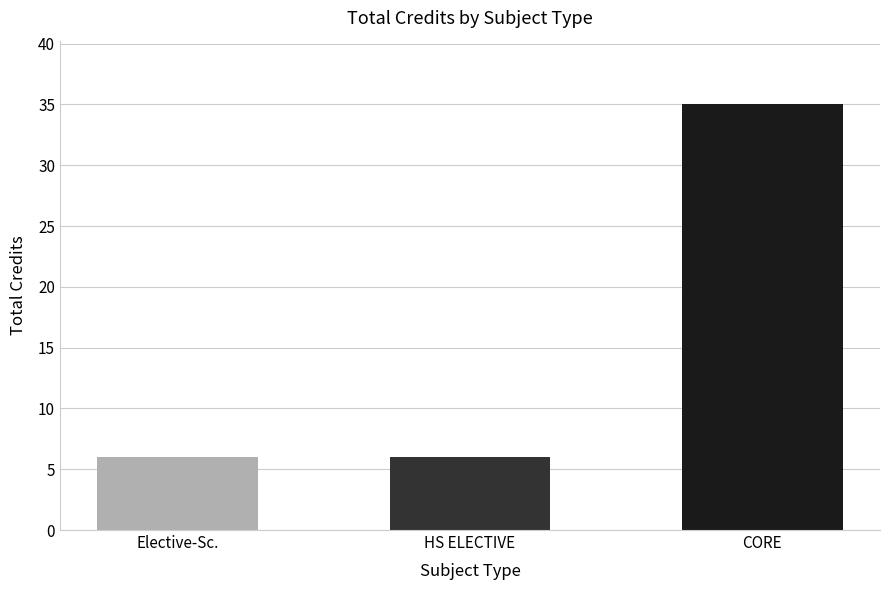

The chart shows a value of 35 at CORE. True or false?

True